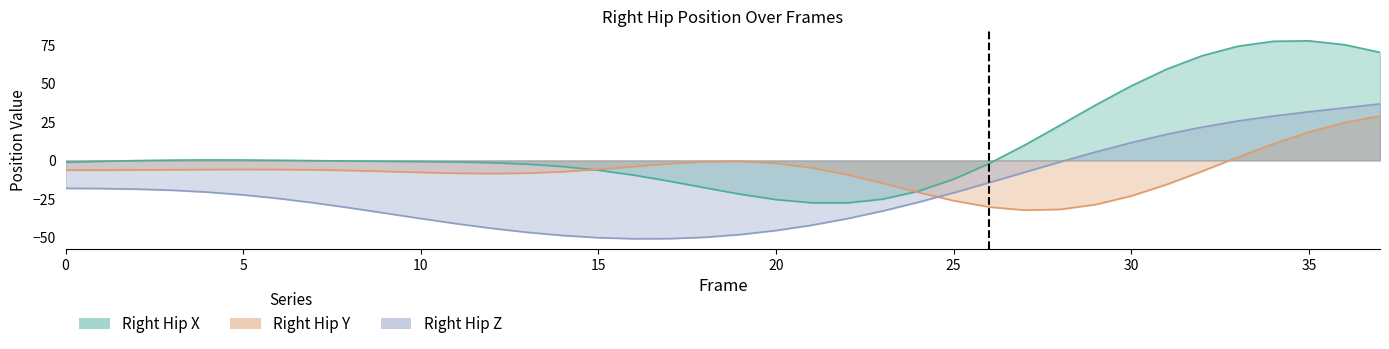

What is the sum of all Right_Hip_Y values?

-277.7